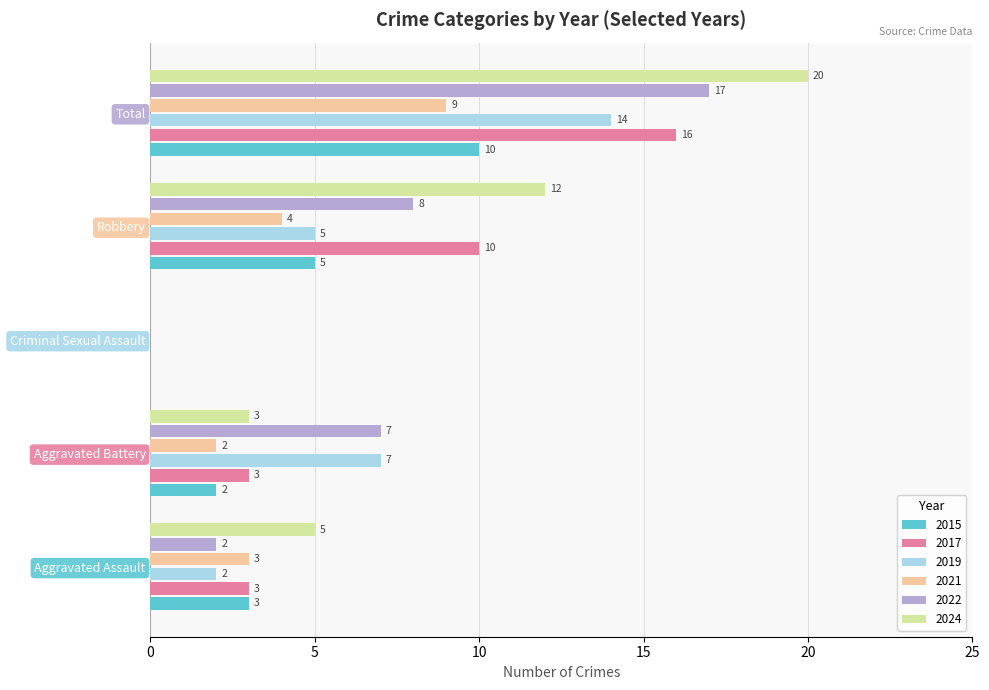

Is the value of 2019 at Robbery greater than the value of 2021 at Criminal Sexual Assault?

Yes